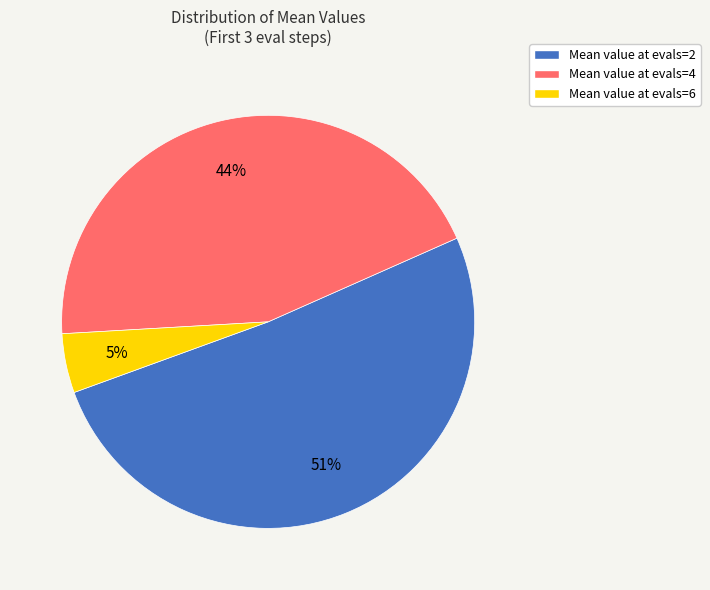

To the nearest percent, what percentage of the pie is Mean value at evals=6?

5%